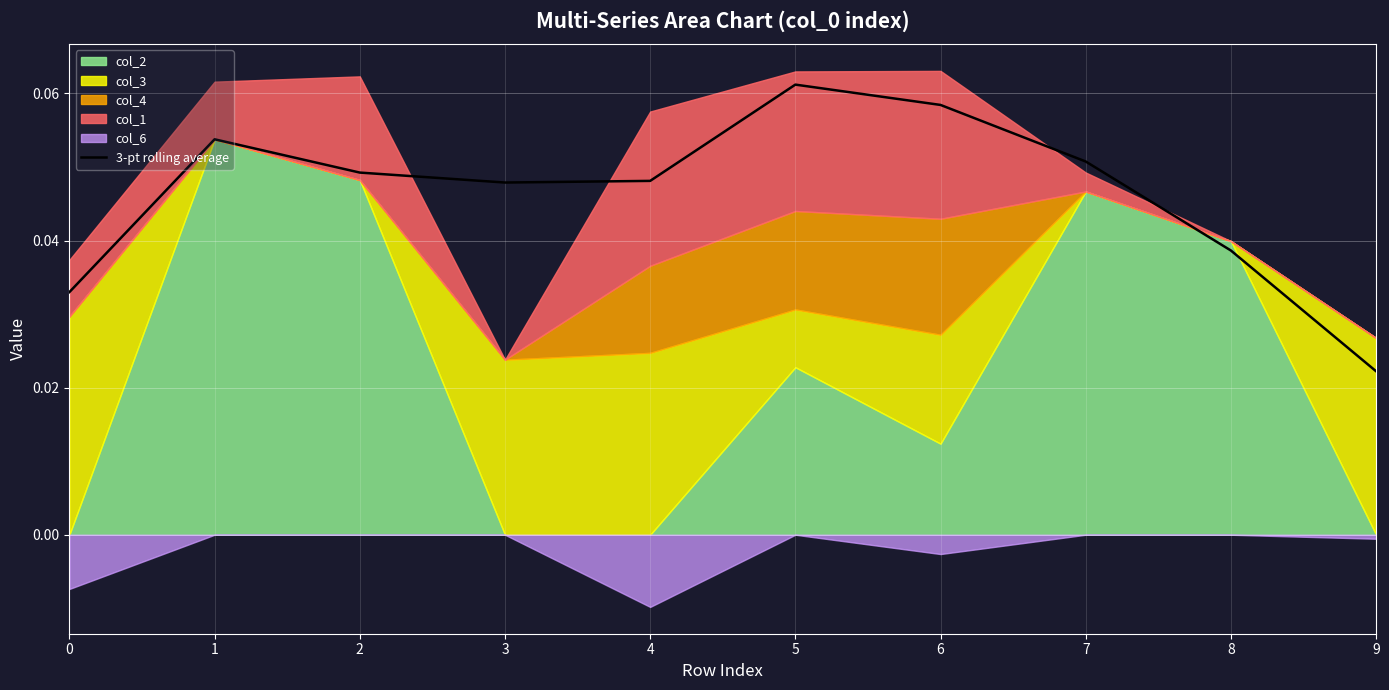

Reading left to right, extract all data points from this chart.

0.0	0.1	0.0	0.0	0.0	0.1	0.1	0.1	0.0	0.0